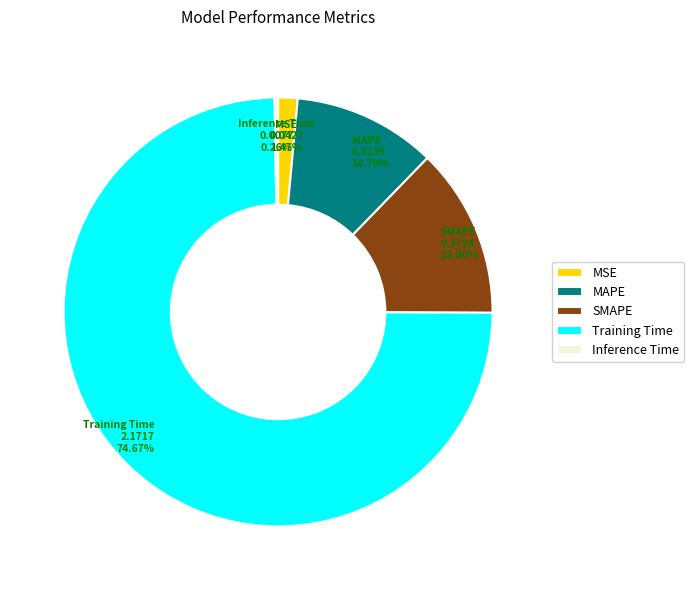

What percentage is NOT represented by Training Time?

25.3%